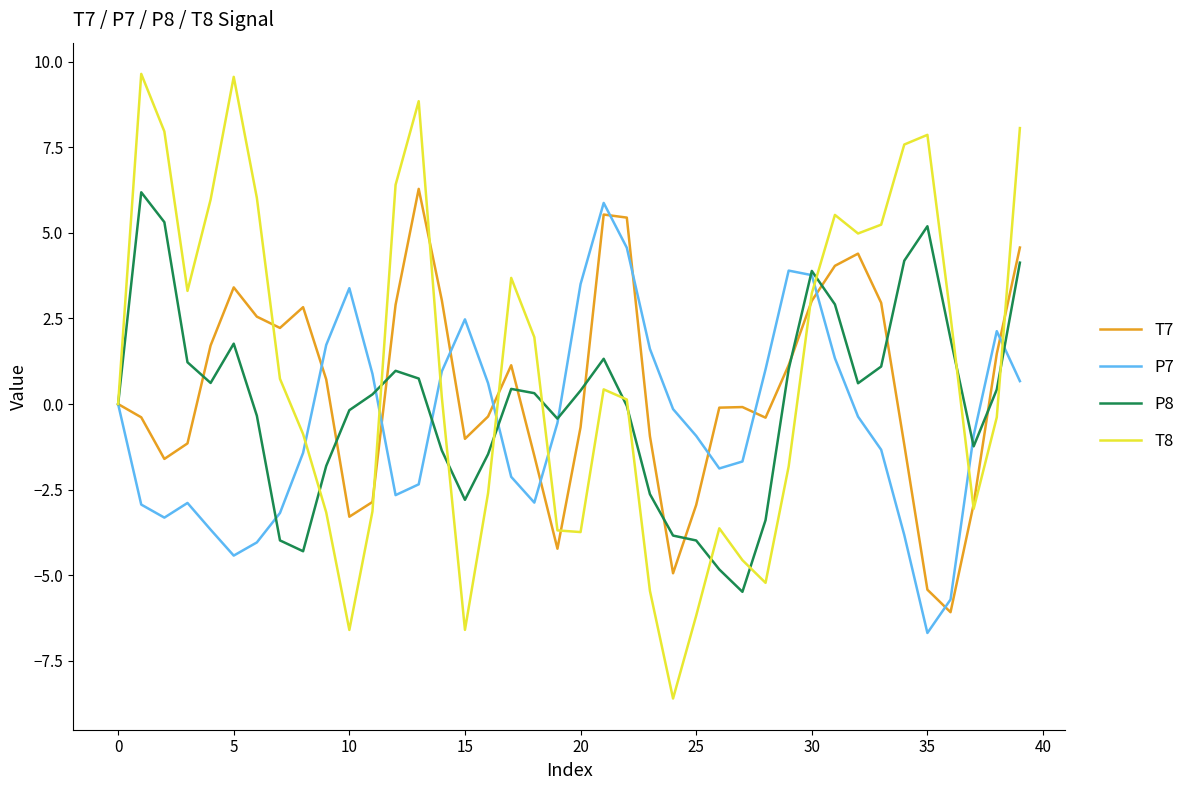

Which series has the largest range (max minus min)?

T8